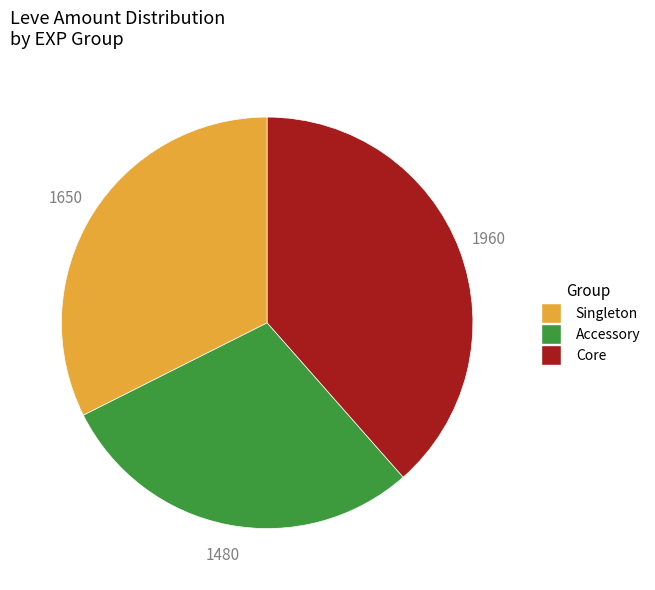

Is there any slice that represents more than half of the pie?

No